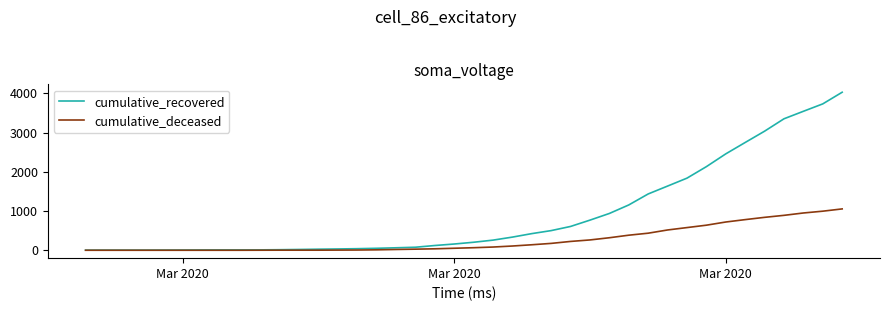

List the series in order of their overall mean, lowest first.

cumulative_deceased, cumulative_recovered